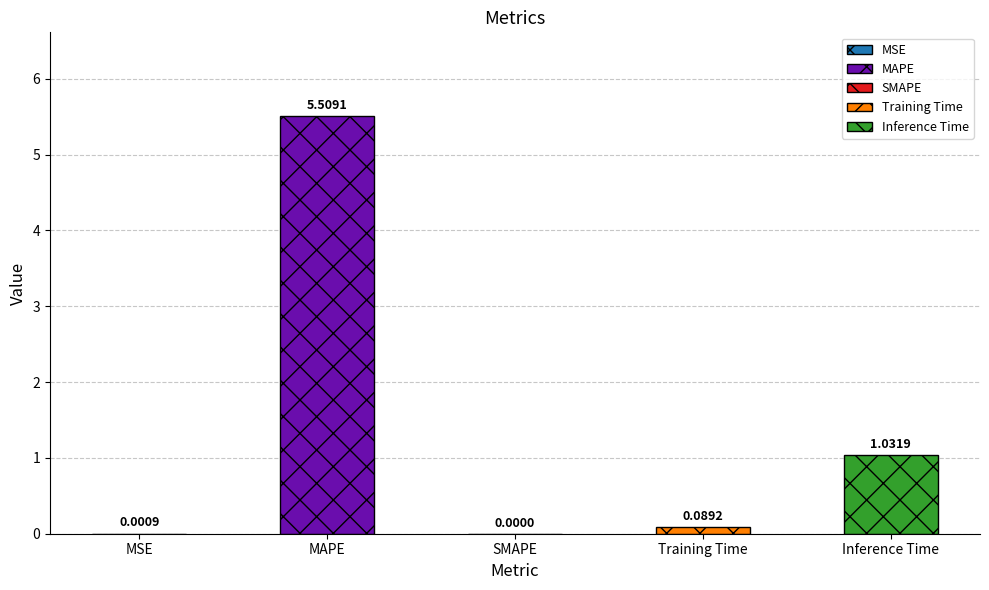

Where is the data nearest to the value 2?

Inference Time